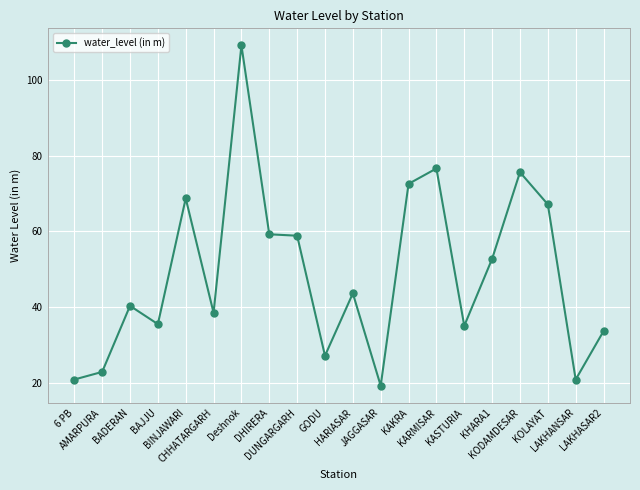

Where is the first local maximum?

BADERAN